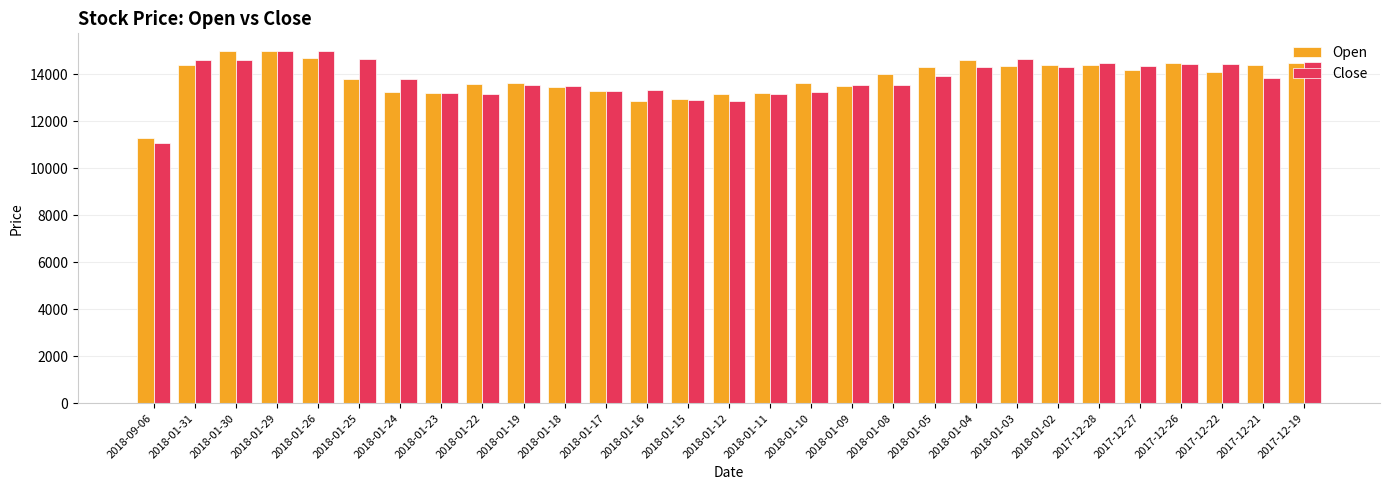

What is the label of the 3rd bar from the left?

2018-01-30